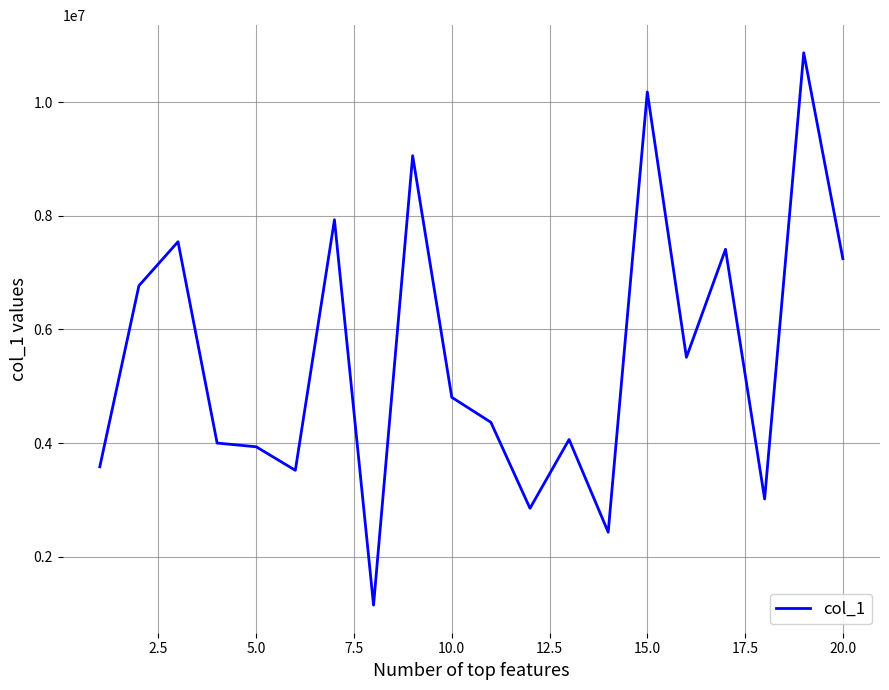

What is the difference between the maximum and minimum values?

9721162